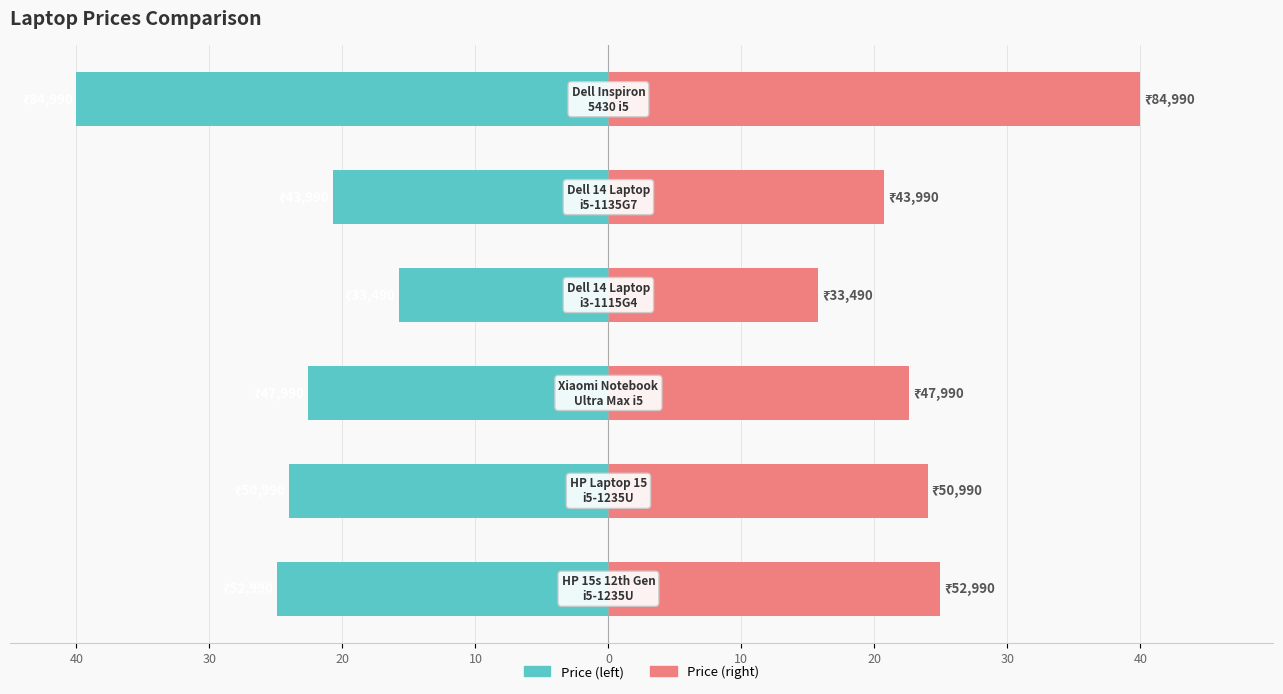

How many bars are there in each group?

2